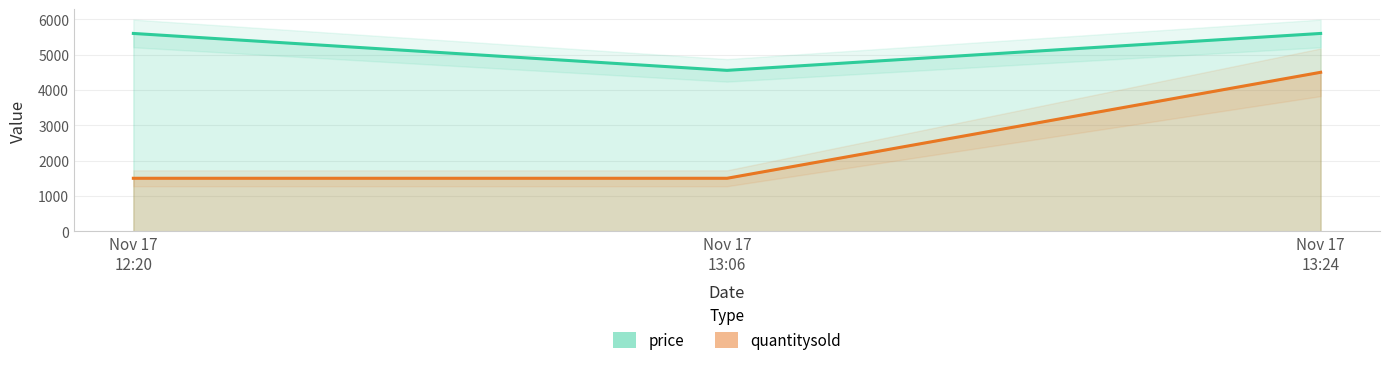

Is the value of quantitysold at Nov 17 13:24 greater than the value of price at Nov 17 13:24?

No